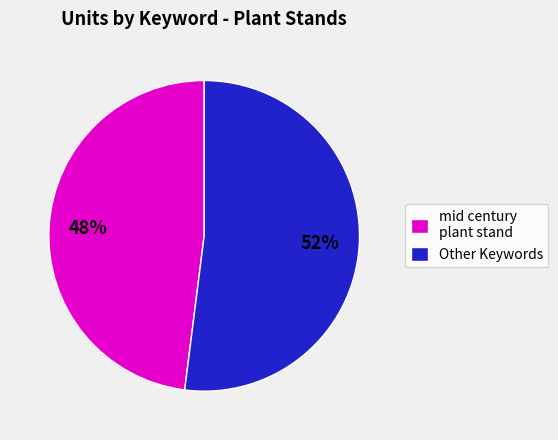

Is the sum of Other Keywords and mid century plant stand greater than half?

Yes